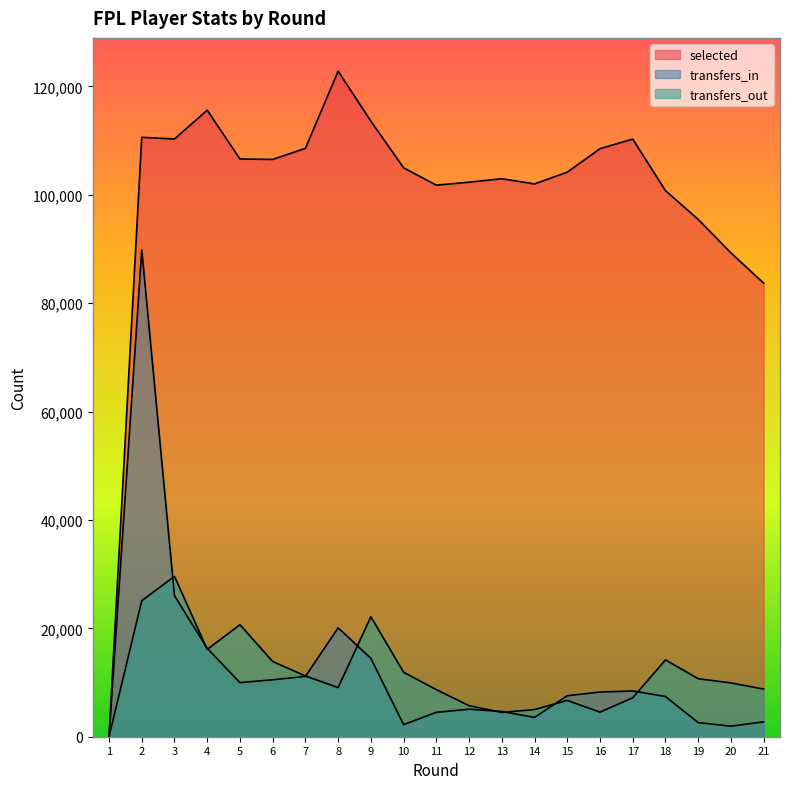

Which series has the largest total across all categories?

selected